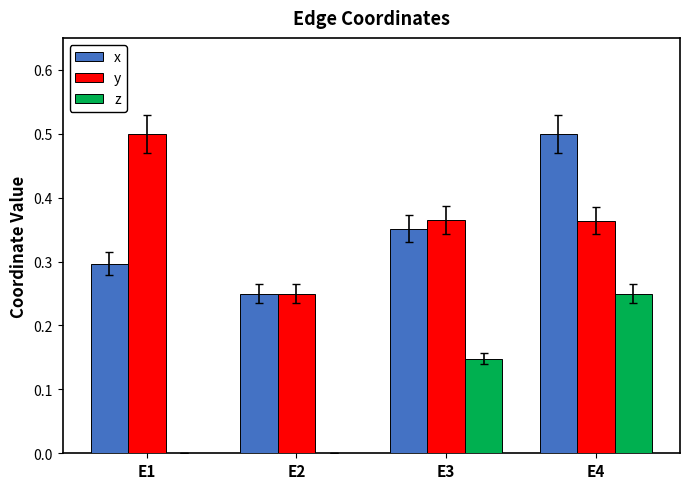

Does the chart contain stacked bars?

No